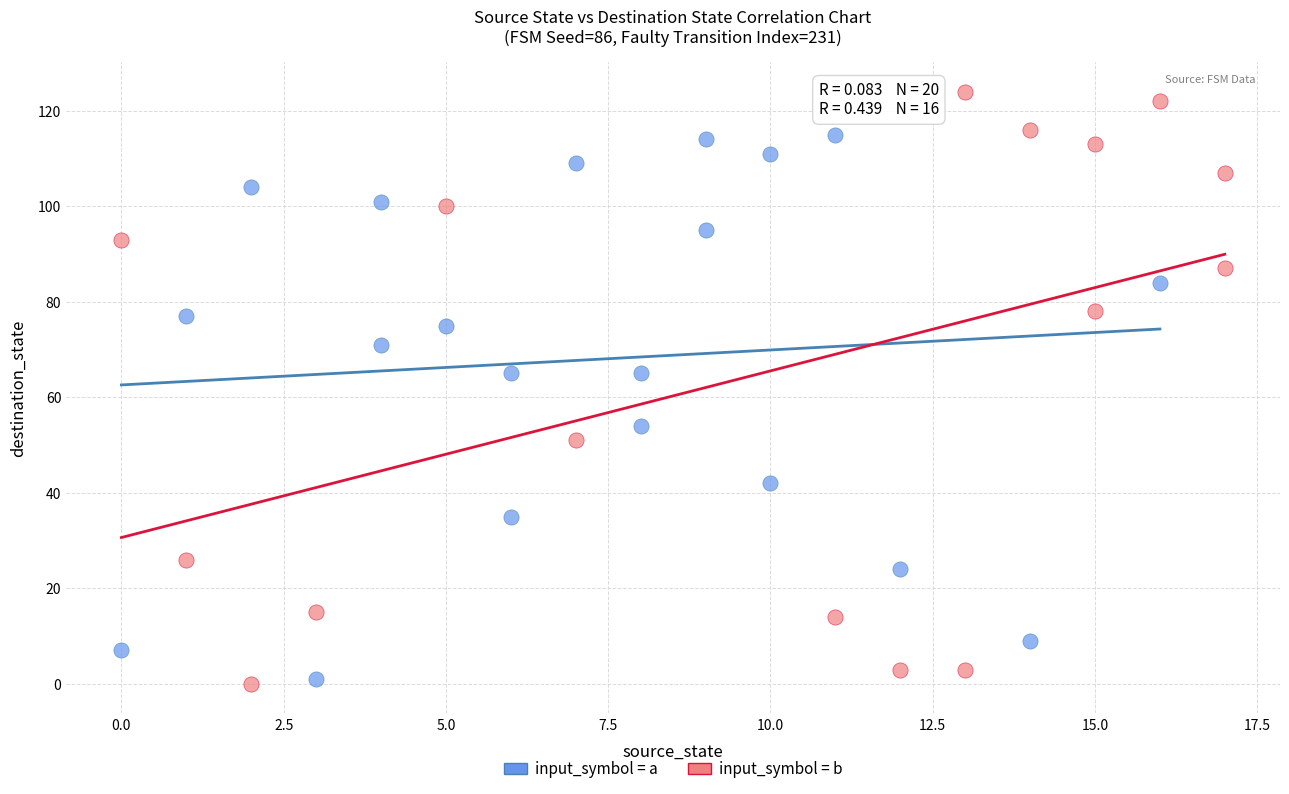

Which series reaches the maximum Y coordinate?

input_symbol = b